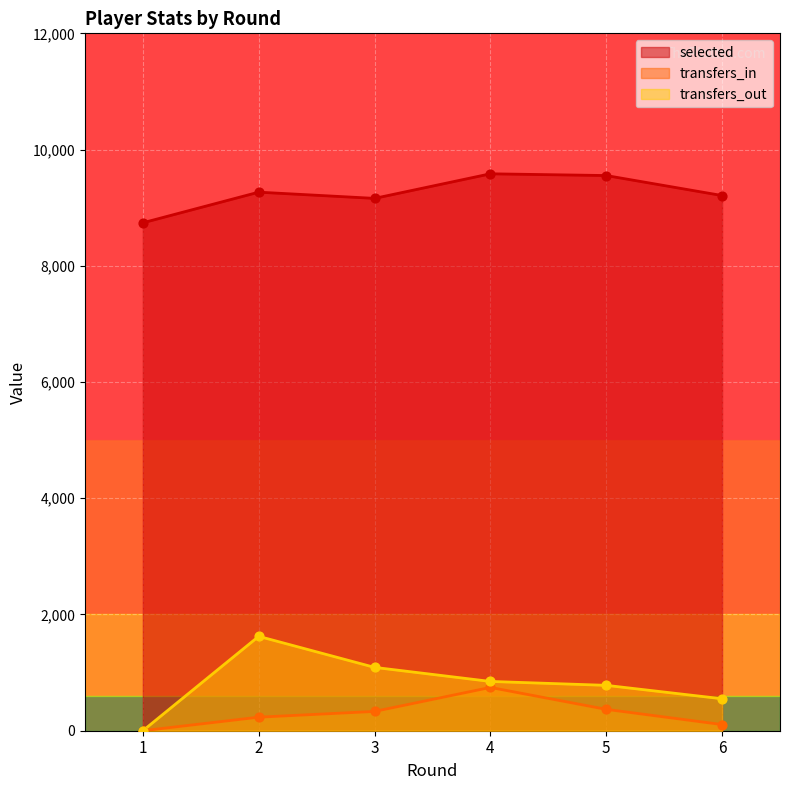

What is the total value across all series at 3?

10582